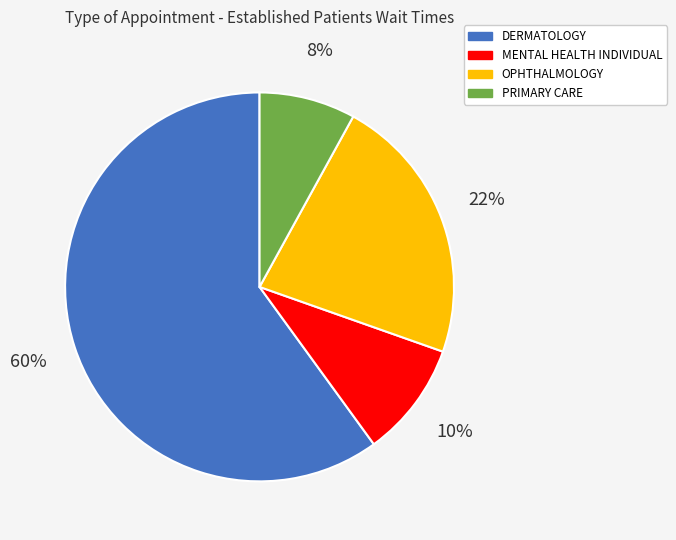

To the nearest percent, what is the difference between the largest and smallest slice percentages?

52%